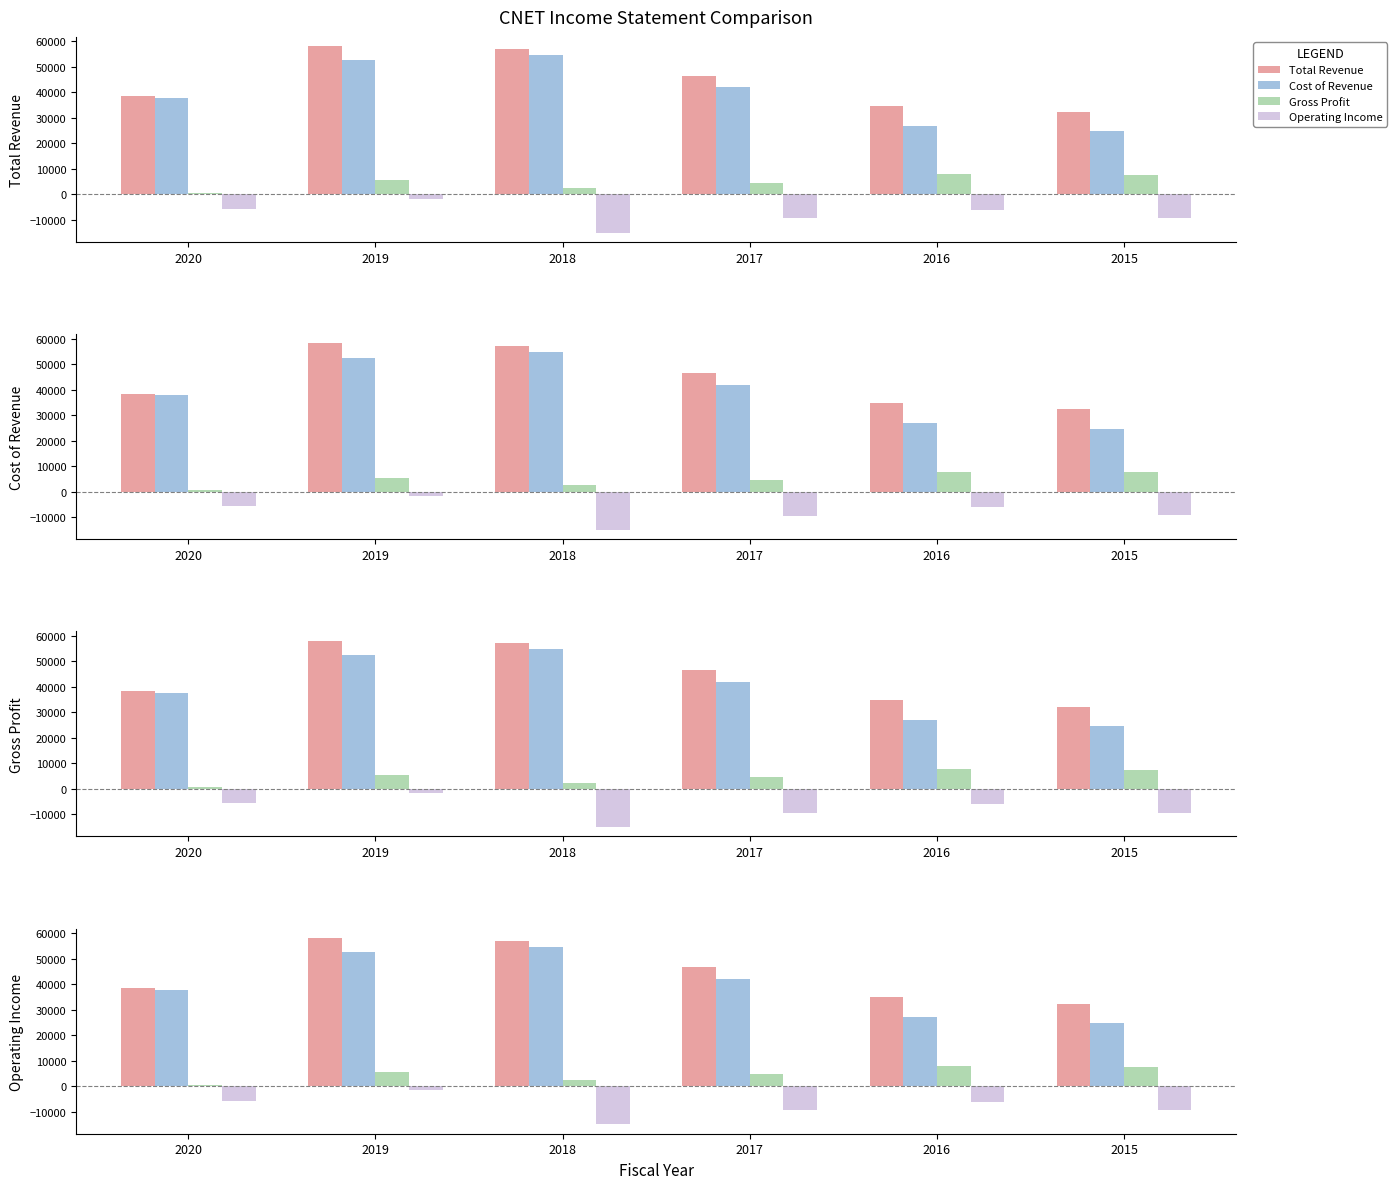

The Gross Profit series shows 1950 at 2019. True or false?

False